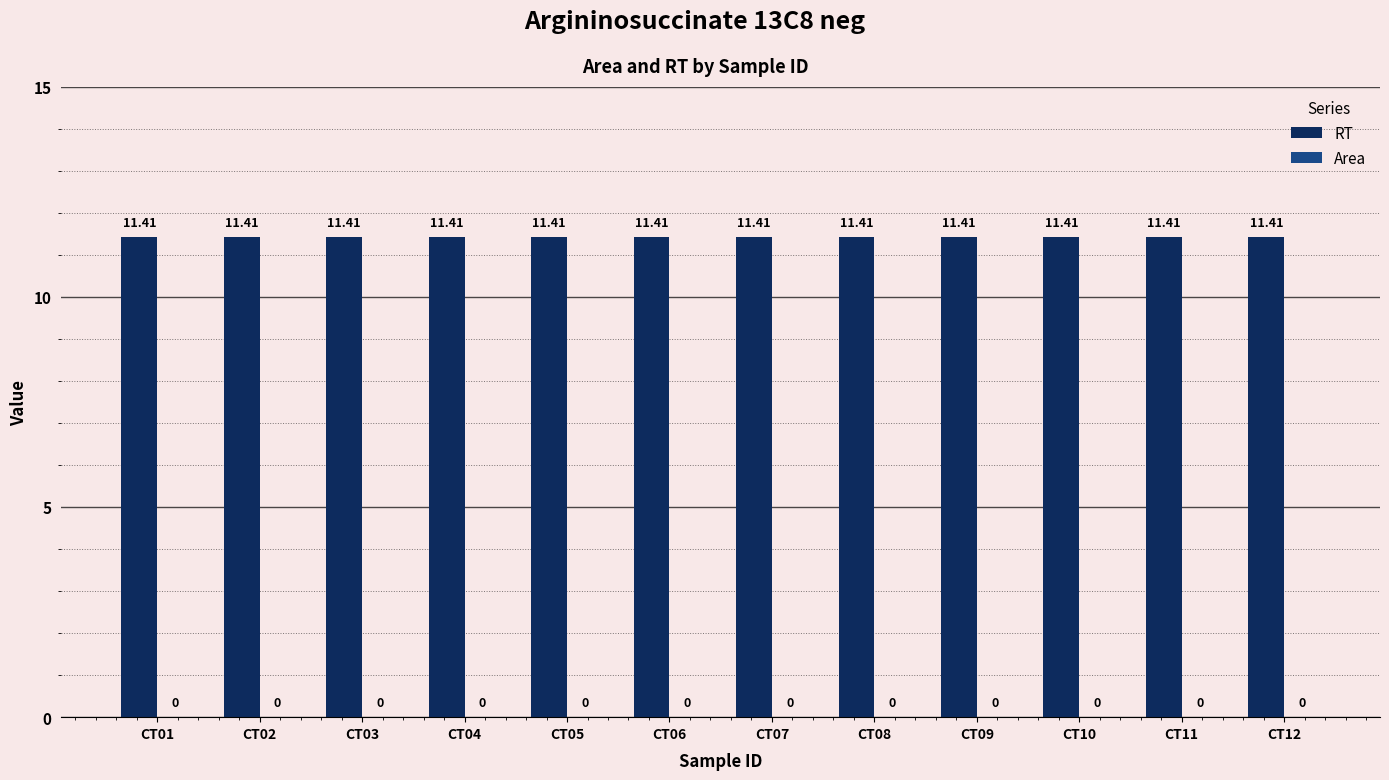

Reading left to right, extract all data points from this chart.

RT: 11.4	11.4	11.4	11.4	11.4	11.4	11.4	11.4	11.4	11.4	11.4	11.4
Area: 0.0	0.0	0.0	0.0	0.0	0.0	0.0	0.0	0.0	0.0	0.0	0.0